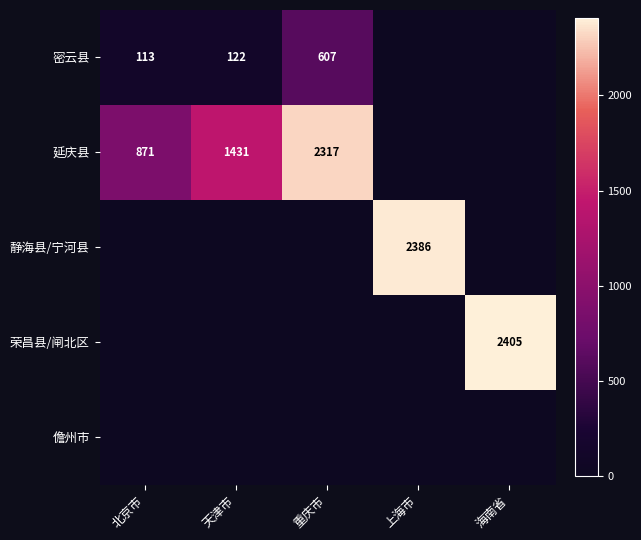

The 密云县 series shows 607 at 重庆市. True or false?

True